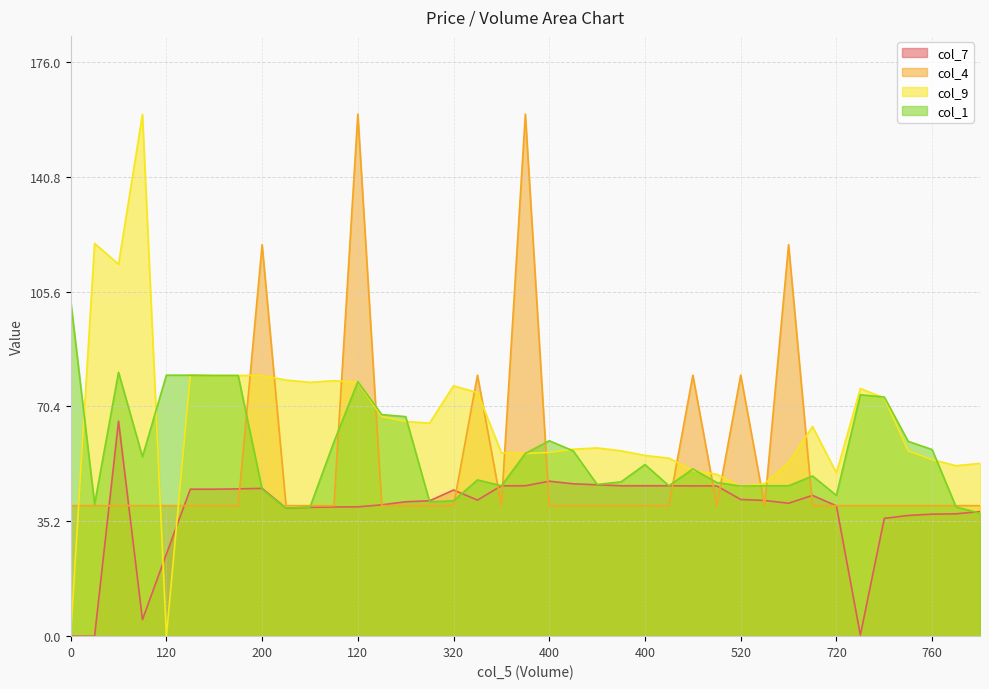

What is the sum of all col_7 values?

1501.2